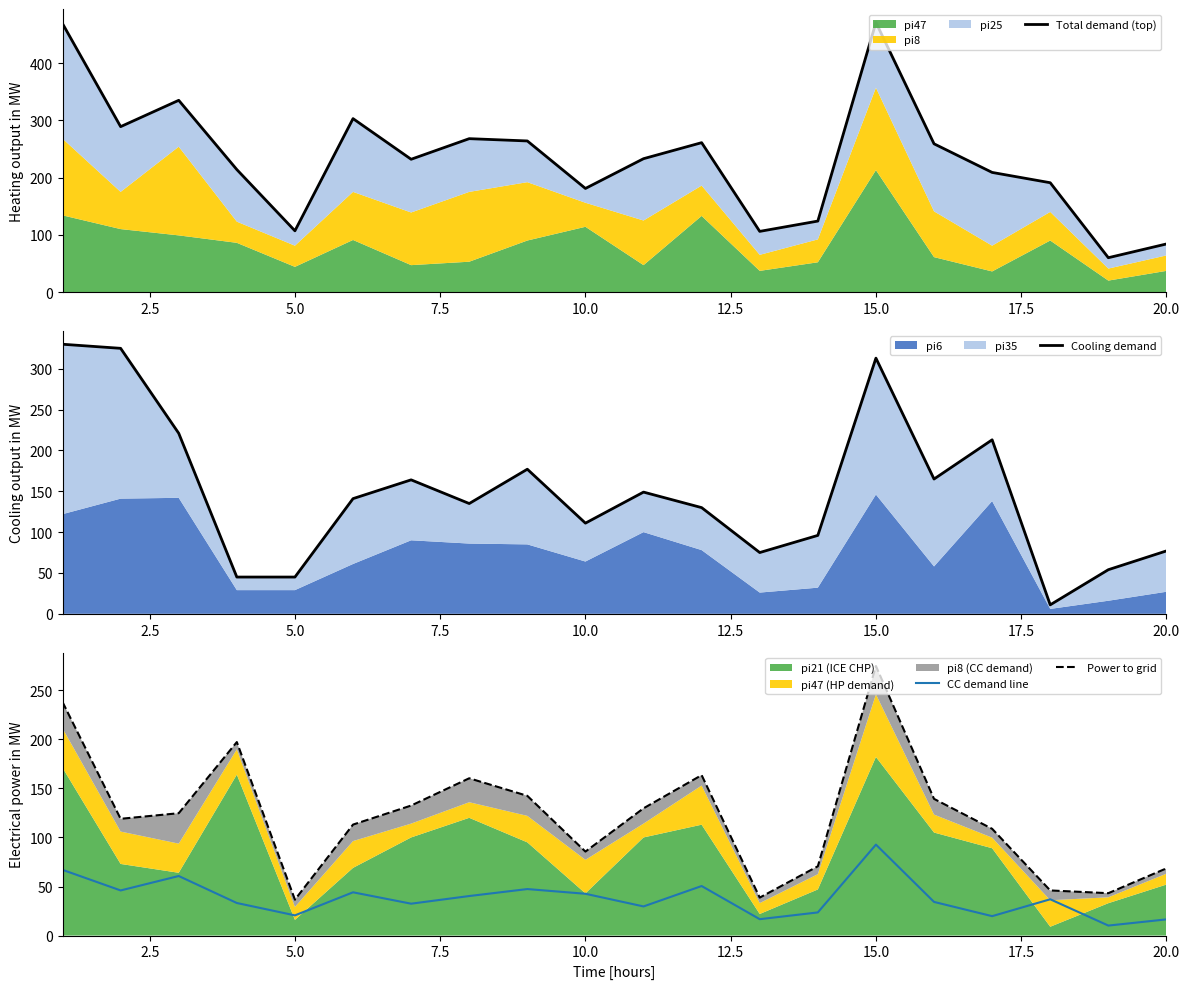

Is it true that CC demand line equals 92.7 at 15.0?

True